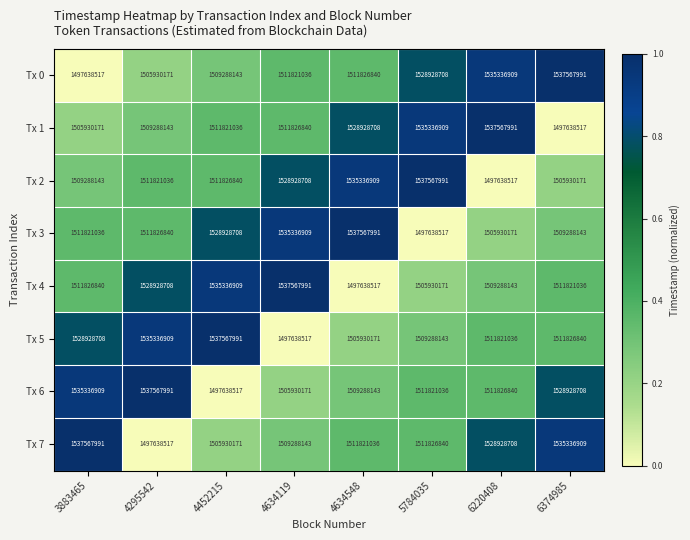

Between 3883465 and 6220408, which series saw the biggest shift?

Tx 0